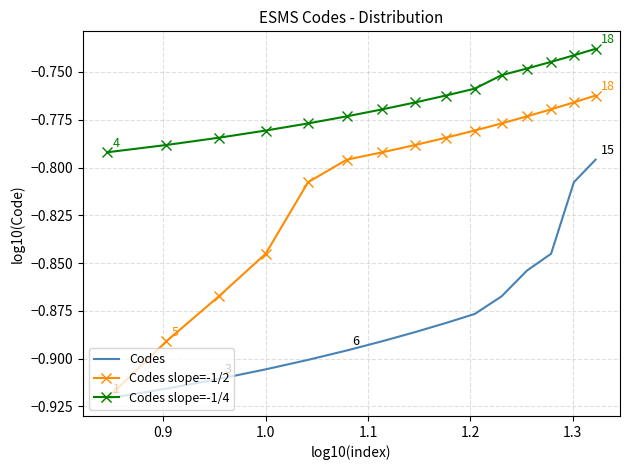

True or false: Codes and Codes slope=-1/4 cross at least once.

False